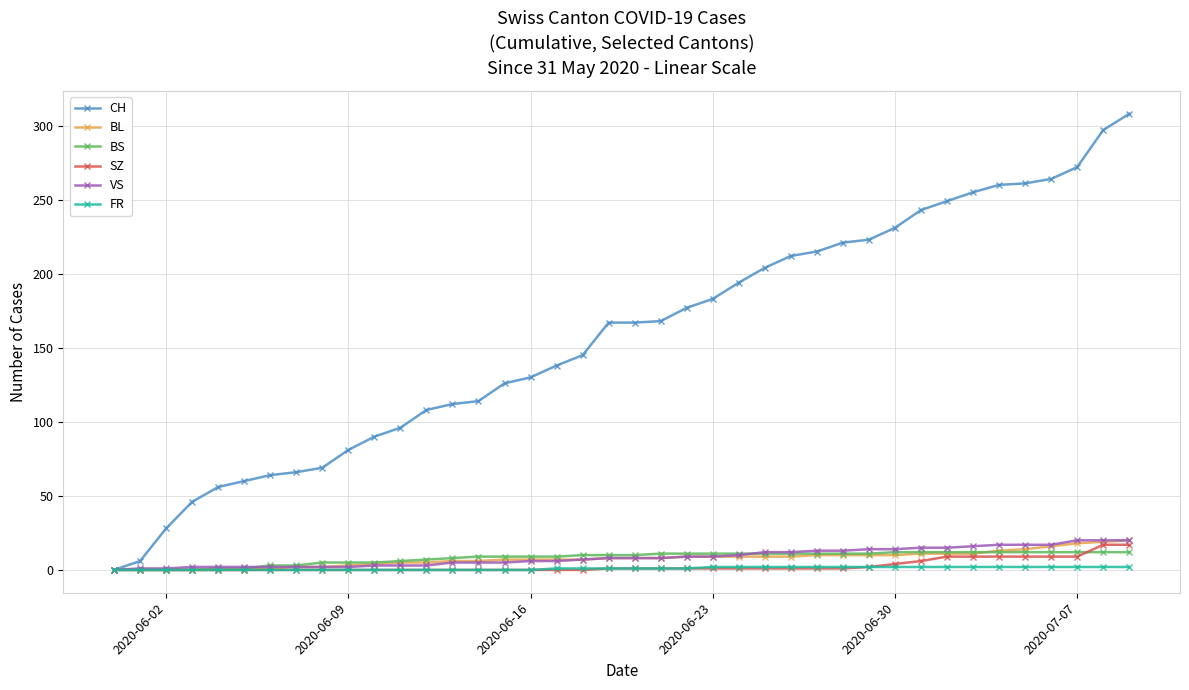

How many positive values does the CH series have?

39